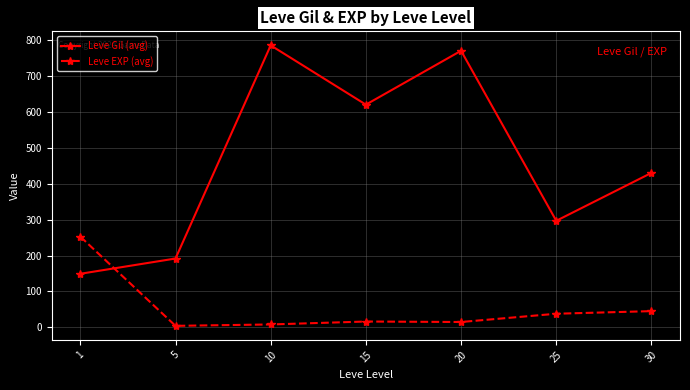

Which series has the largest range (max minus min)?

Leve Gil (avg)